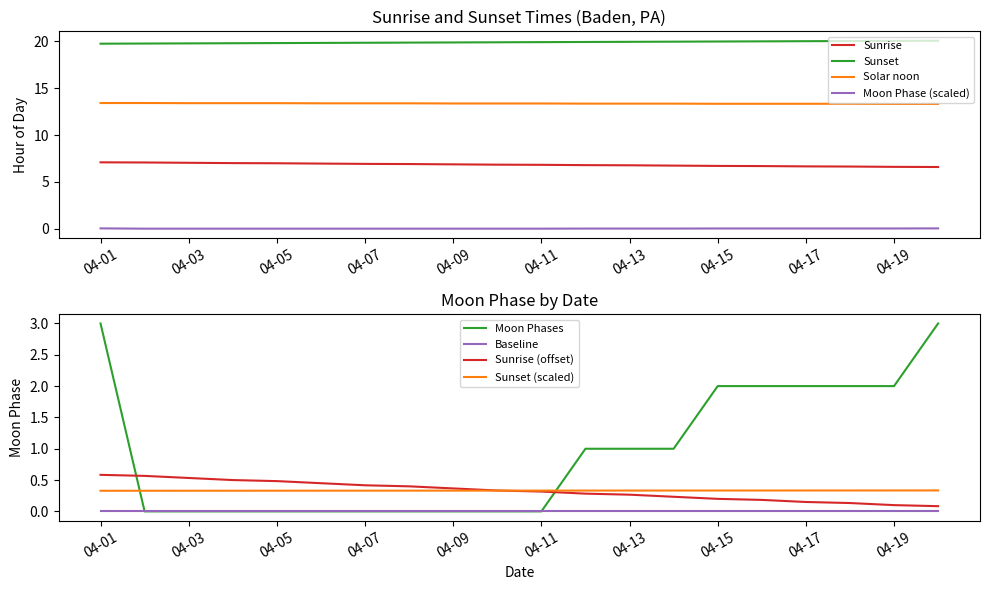

Is it true that the value at 2022-04-15 is 0.0?

False